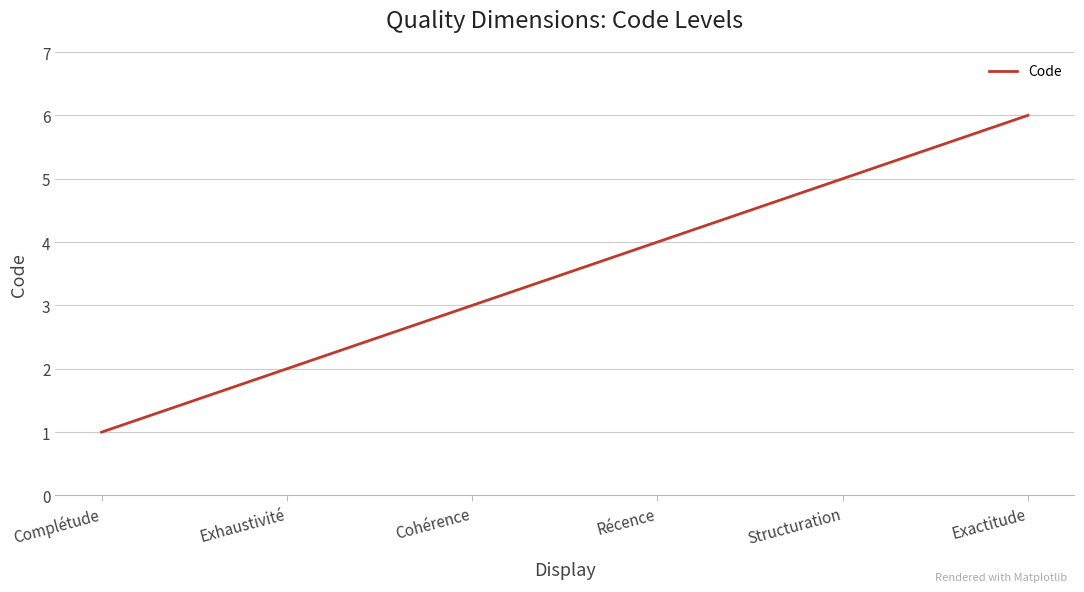

Count the number of data series in this chart.

1